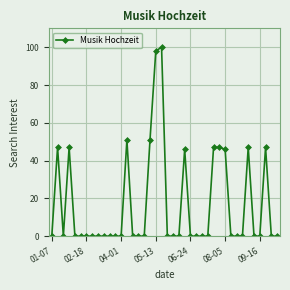

How many lines are shown in the chart?

1